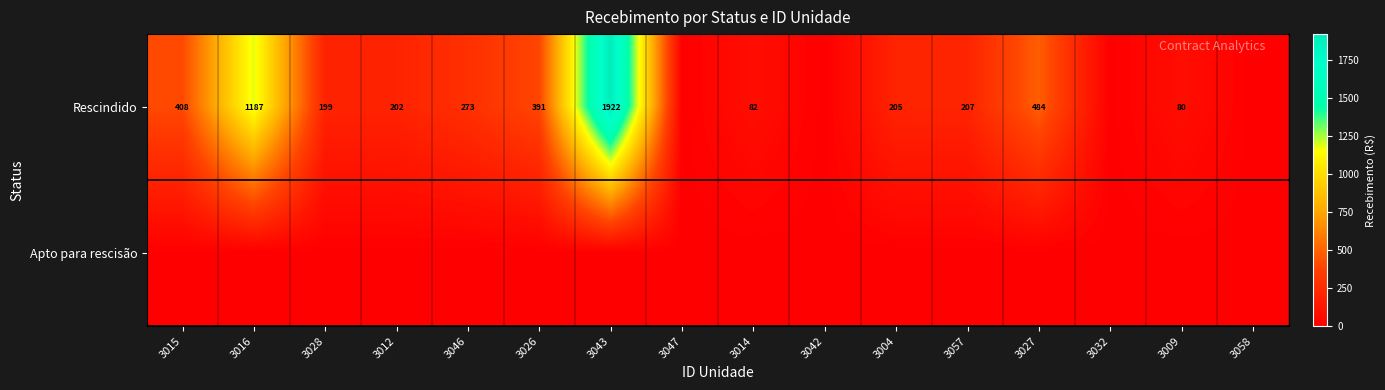

The Rescindido series shows 199 at 3028. True or false?

True